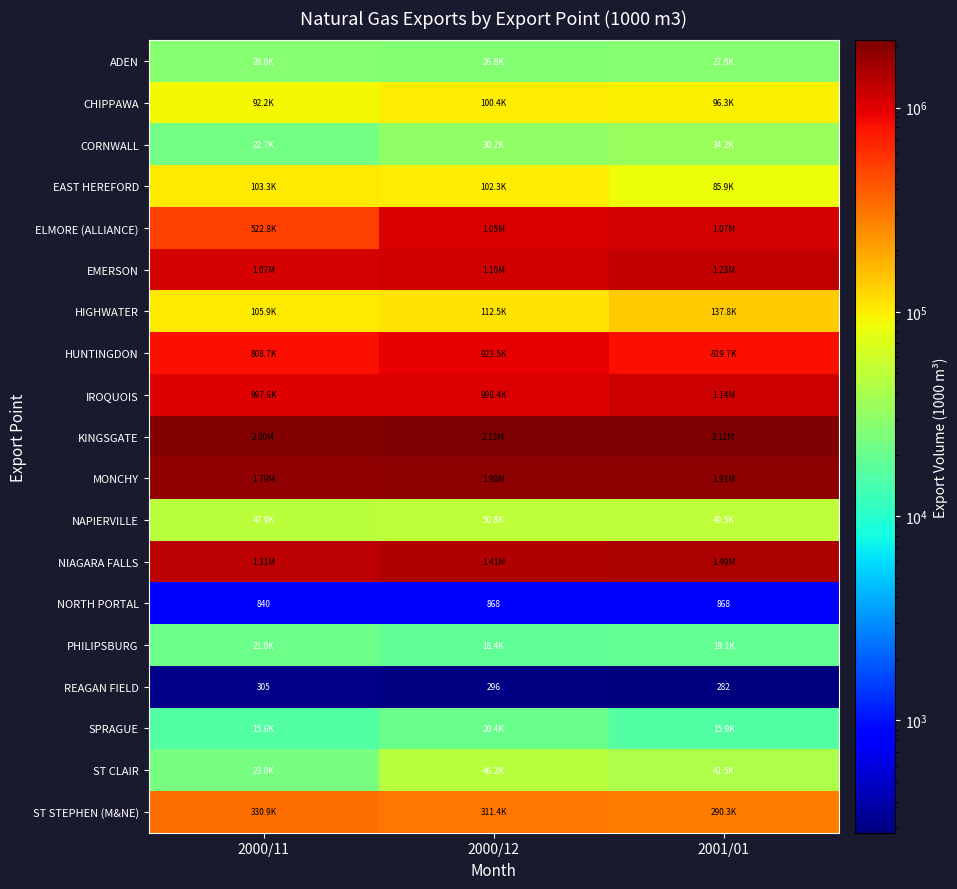

What is the difference between the highest and lowest values at 2000/11?

1998456.5